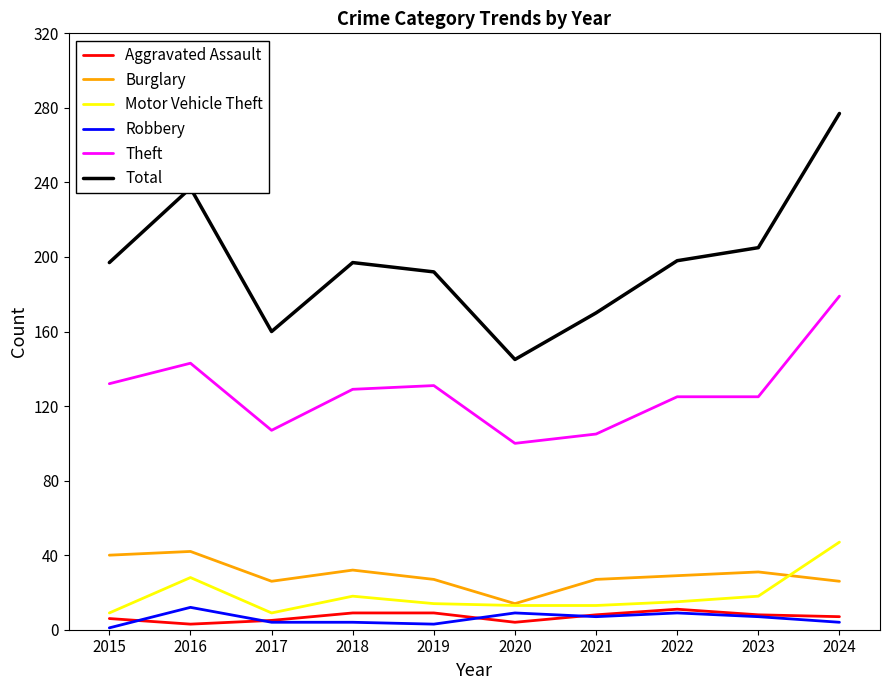

Does the chart display data point markers on the line(s)?

No